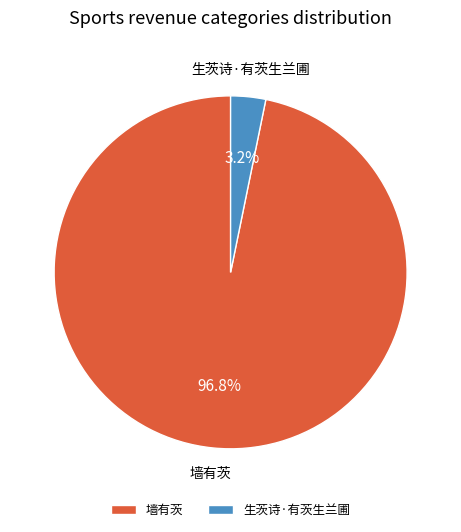

What is the ratio of the value at 生茨诗·有茨生兰圃 to the value at 墙有茨?

0.0